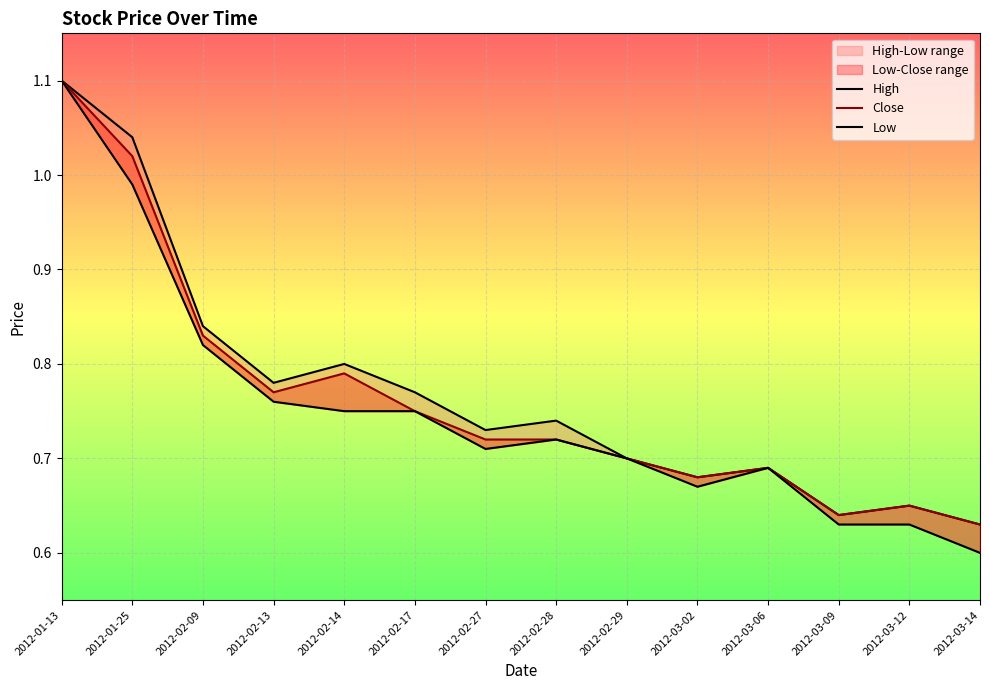

The Low series shows 1.7 at 2012-01-25. True or false?

False